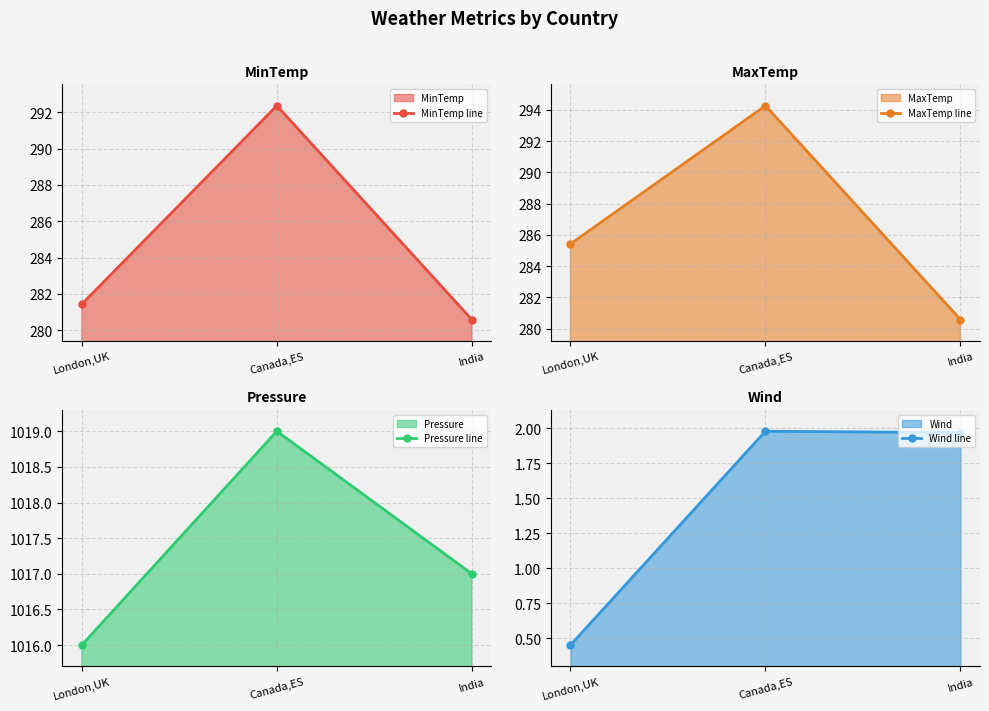

At which category is the sum across all series the highest?

Canada,ES